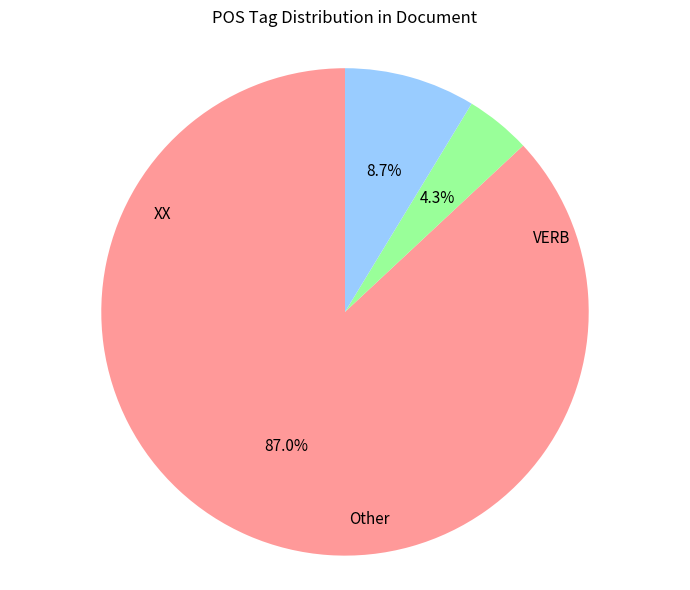

Does any single category account for the majority?

Yes